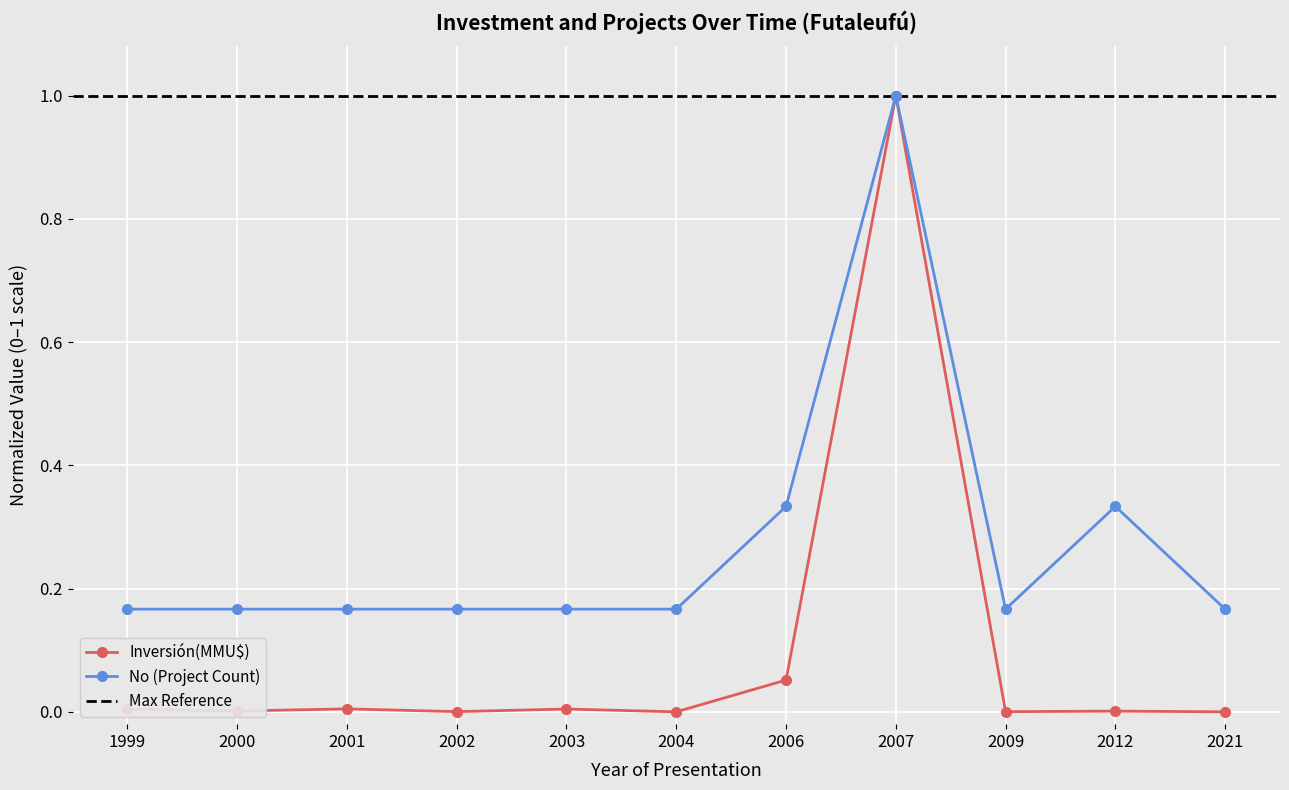

True or false: No (Project Count) has a value of 0.3 at 2012.

True